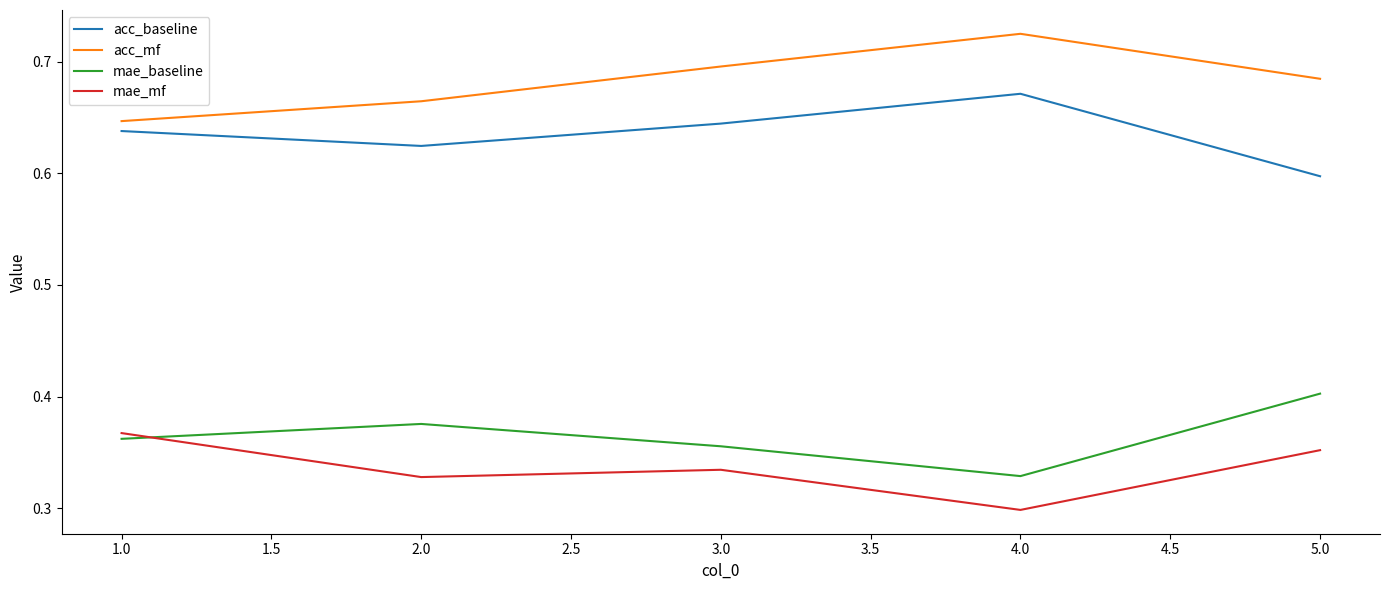

At which label does mae_mf reach its peak?

1.0